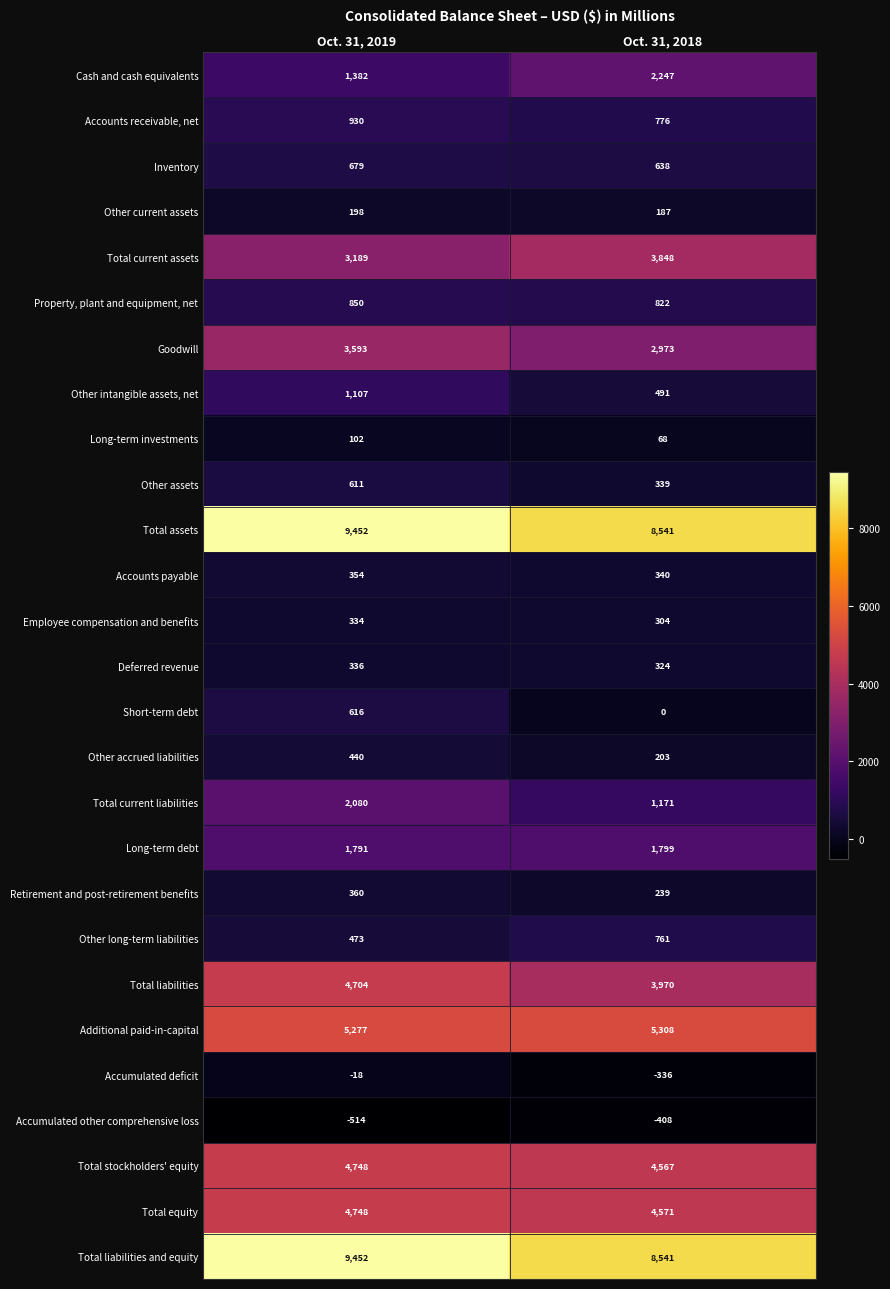

The value of Other intangible assets, net at Oct. 31, 2019 is 650. True or false?

False